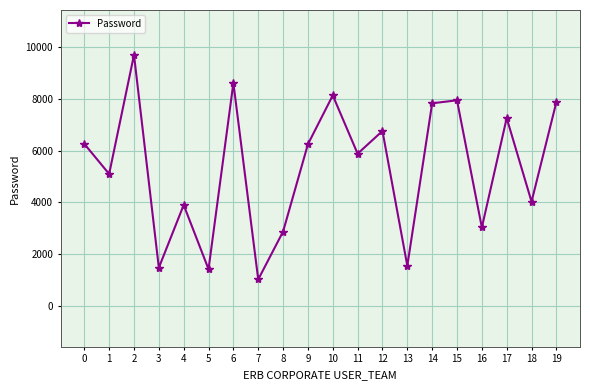

How many lines are shown in the chart?

1